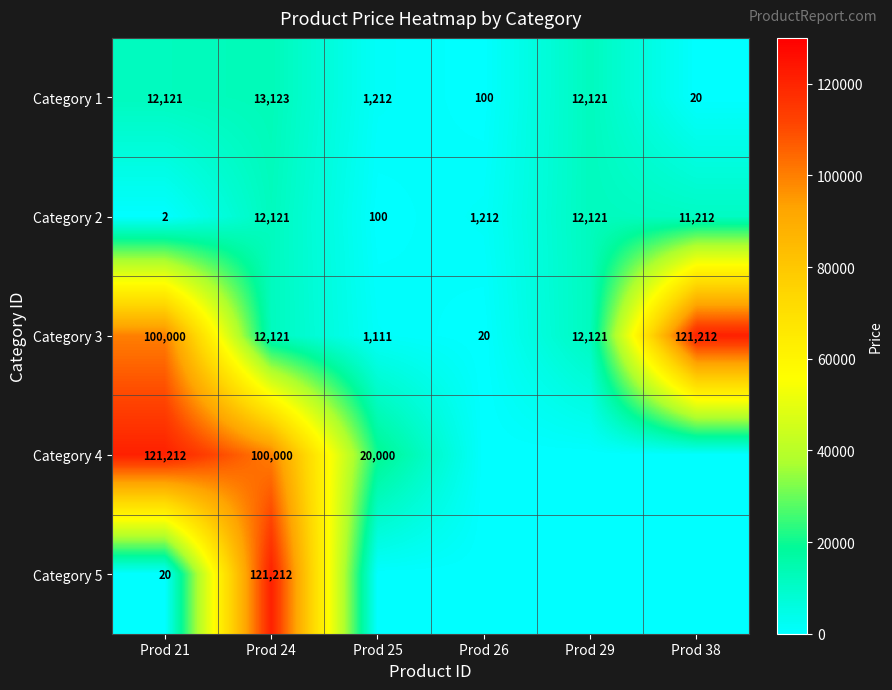

What is the highest value of the Category 2 series?

12121